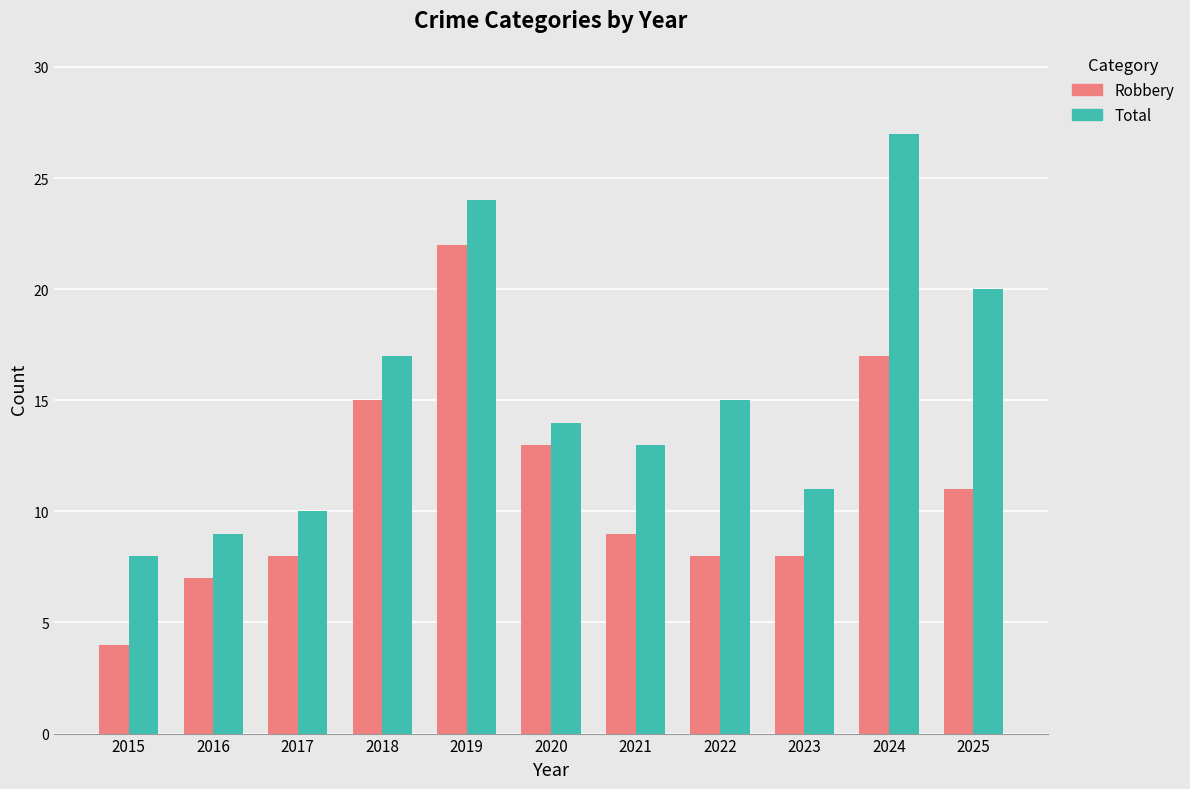

What is the sum of all Total values?

168